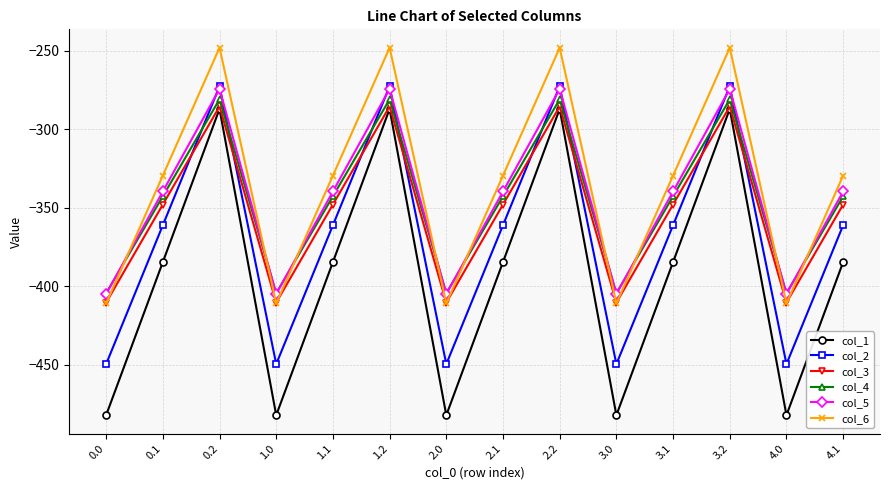

How many data points in col_3 are above -347?

4